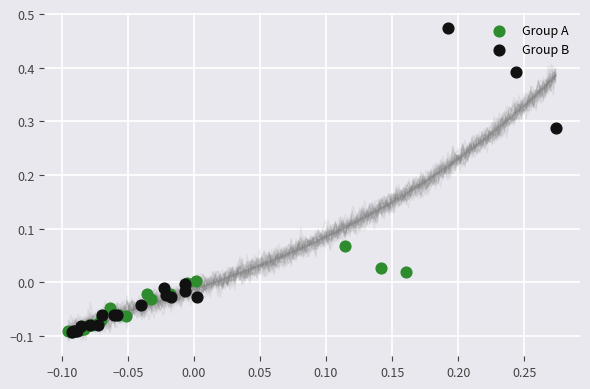

Which series contains the highest Y value?

Group B